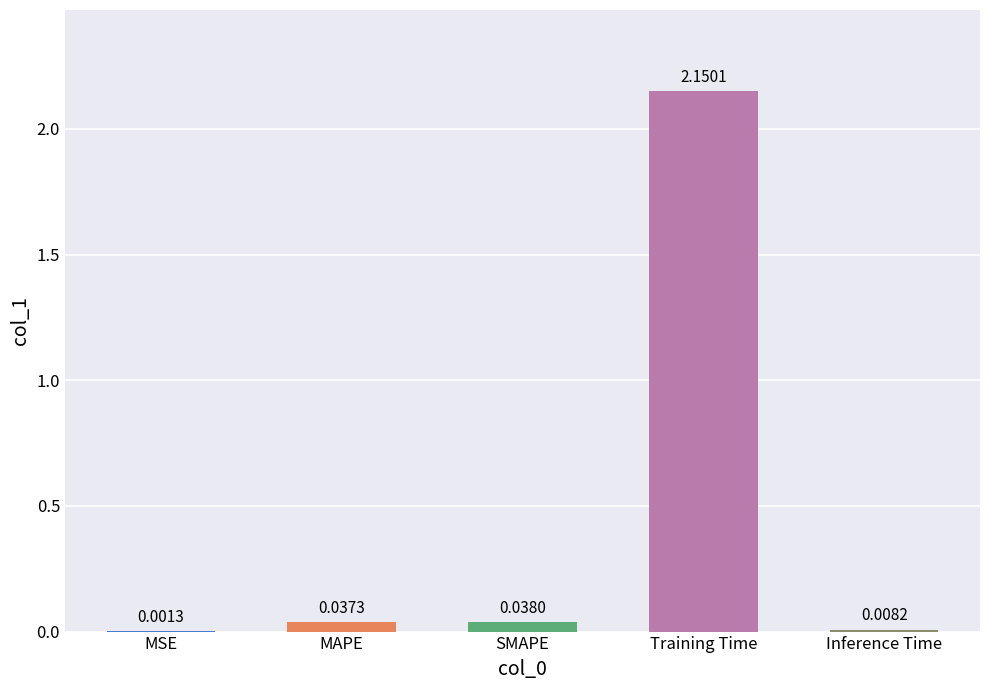

Where is the data nearest to the value 1?

SMAPE